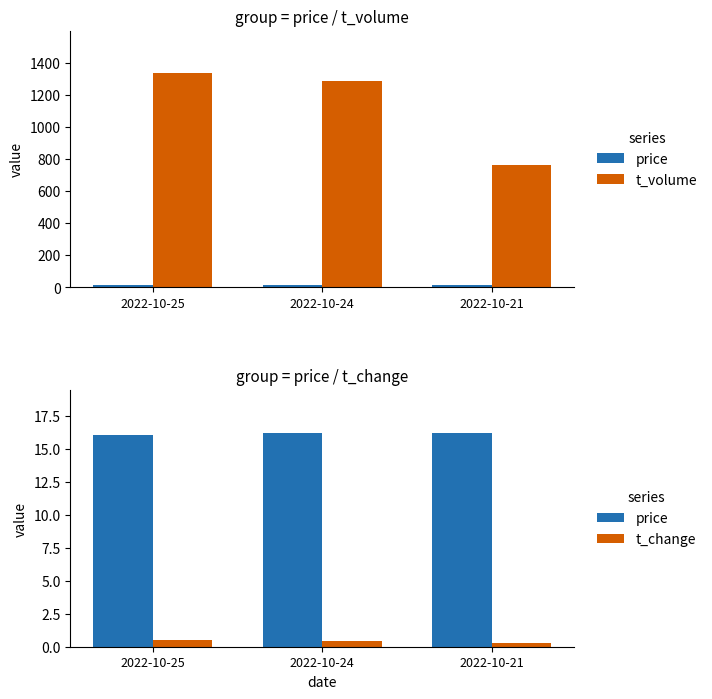

What is the difference between the second highest and minimum values in the price series?

0.1